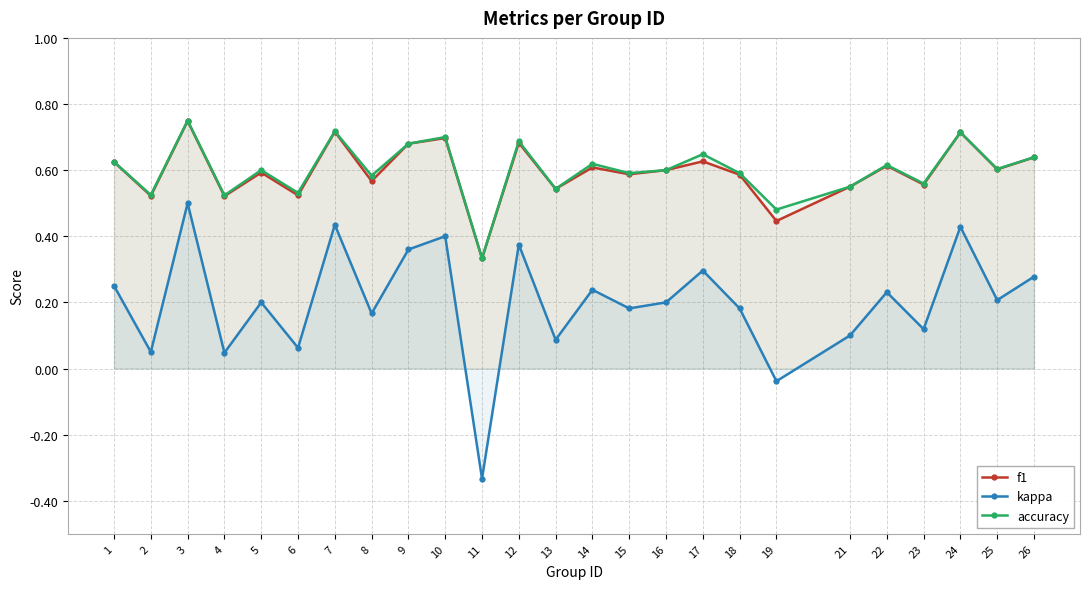

What is the difference between the highest and lowest values at 1?

0.4